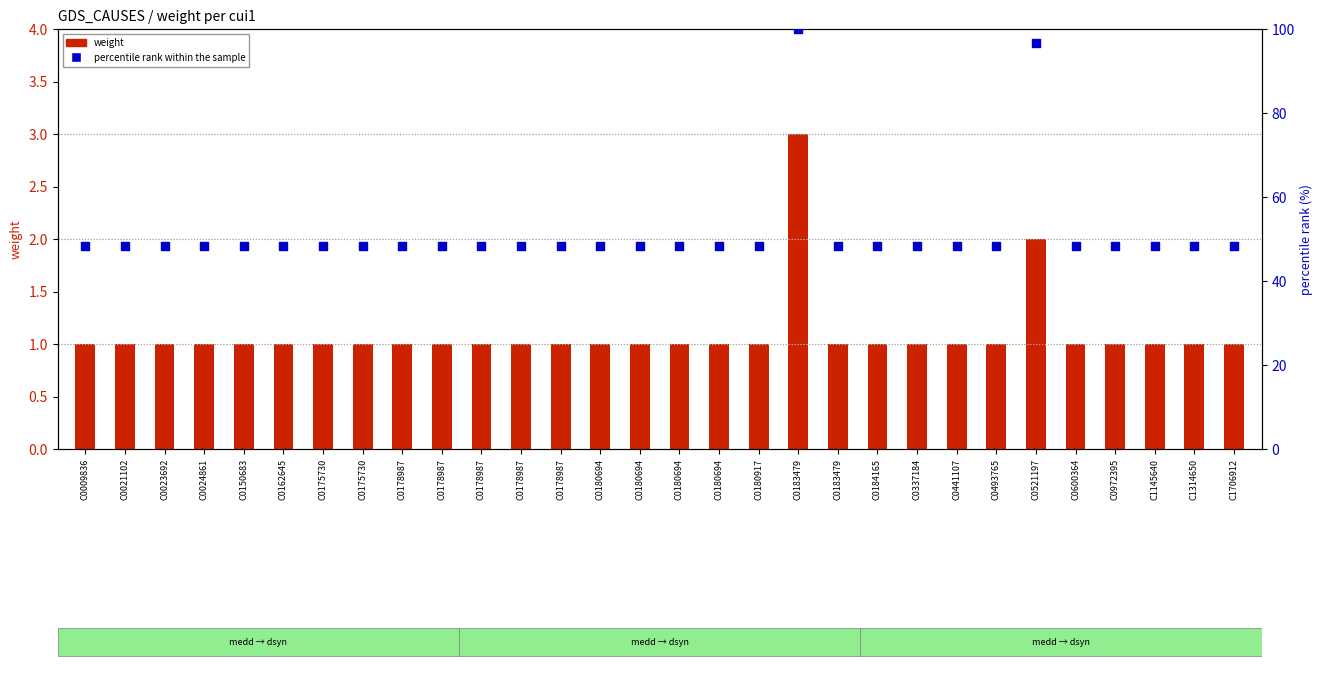

Which series has the widest spread of Y values?

percentile rank within the sample